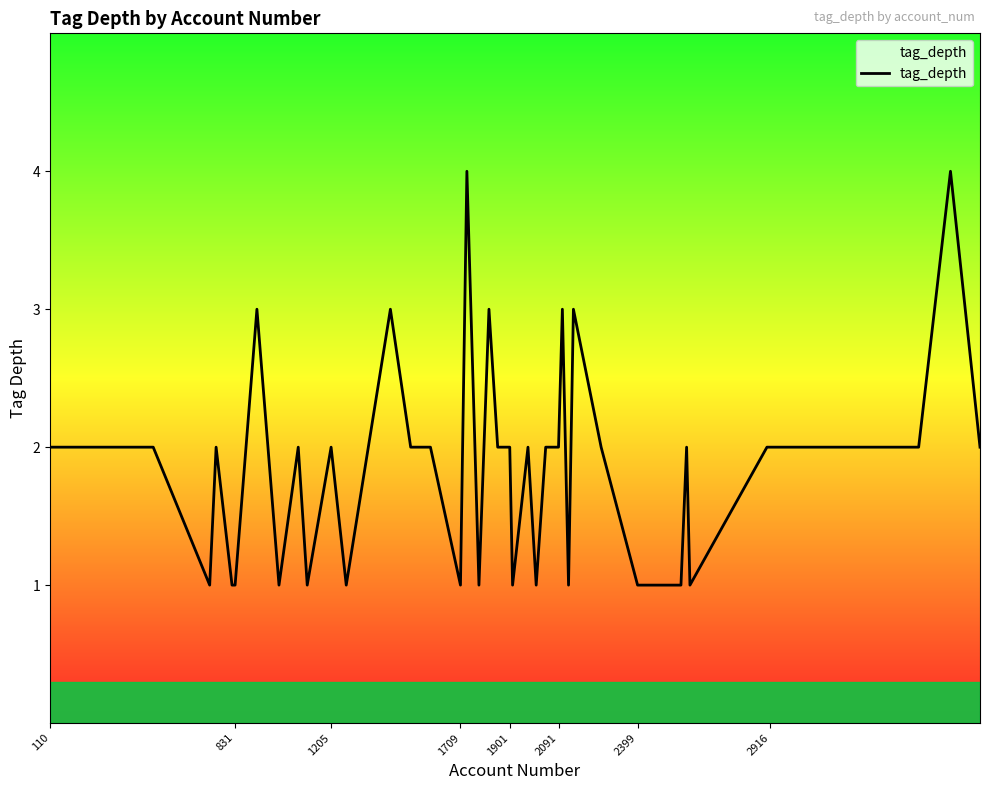

What is the maximum value shown in the chart?

4